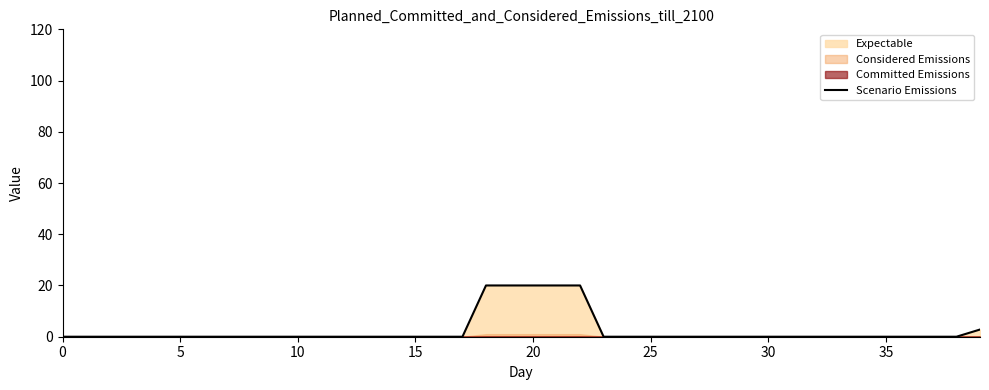

How many positive values are there?

6